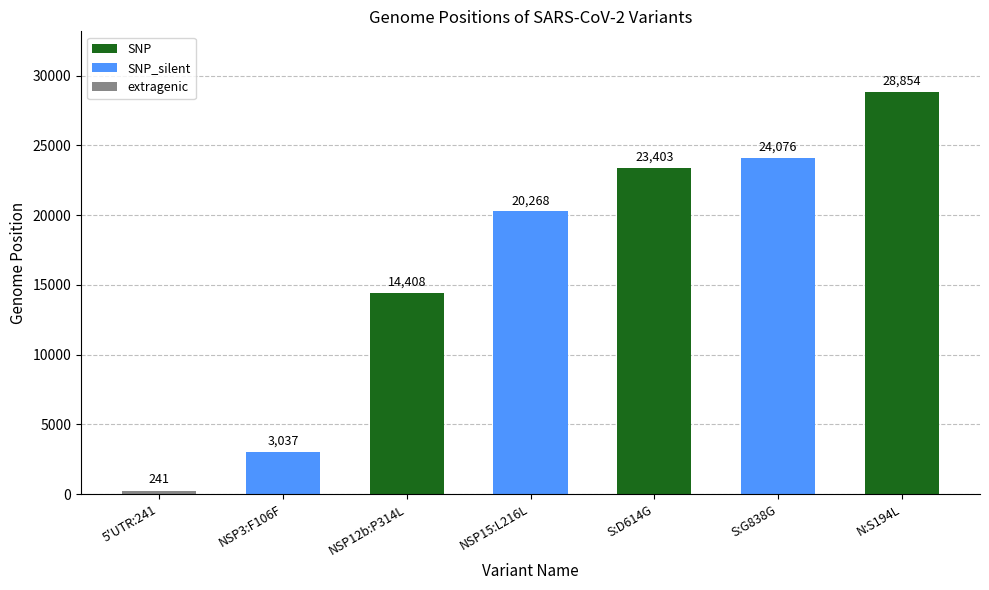

What is the approximate value of SNP_silent at NSP15:L216L?

20268